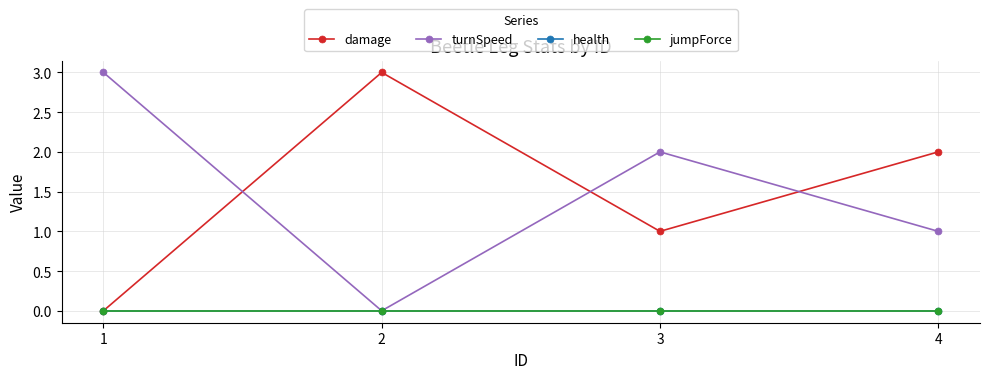

Is this an area chart (filled region under the line)?

No